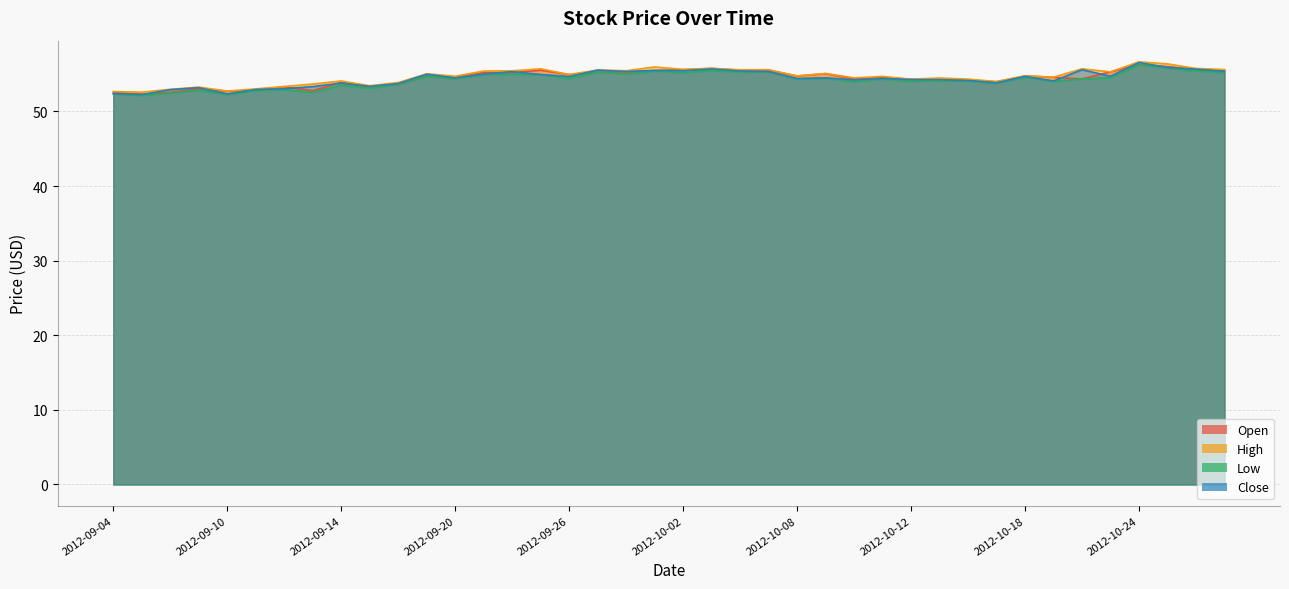

What is the label of the 3rd point from the right?

2012-10-25